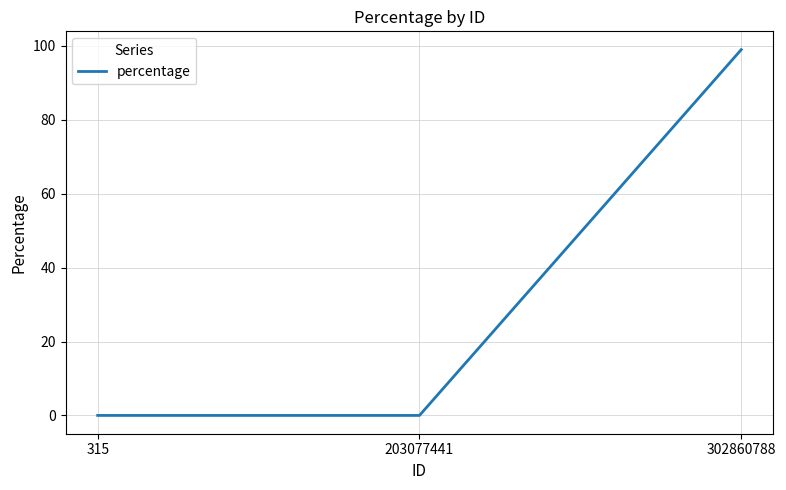

Which label corresponds to the largest value in the chart?

302860788